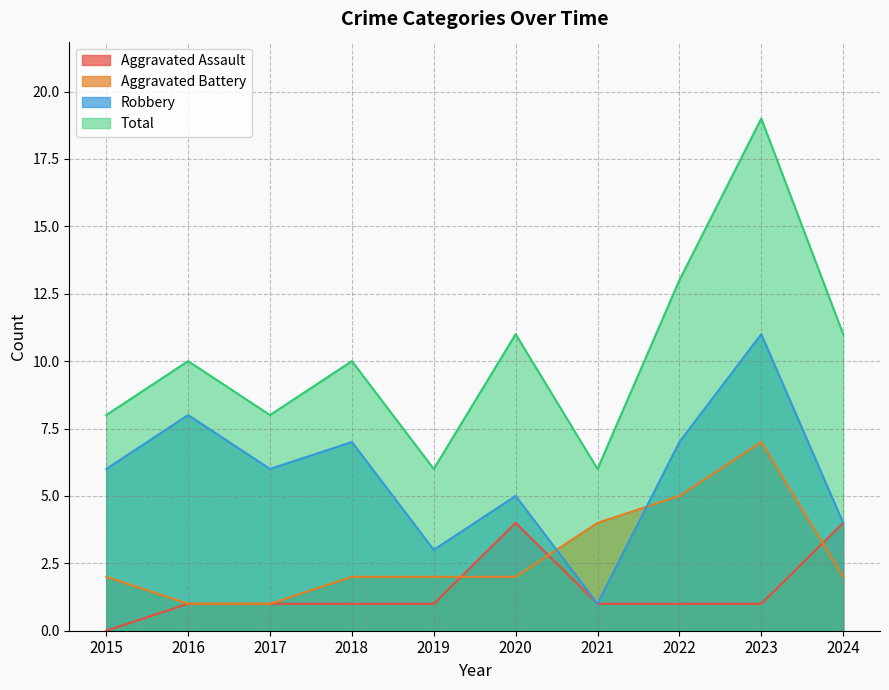

How many values in the Total series are below 10?

4